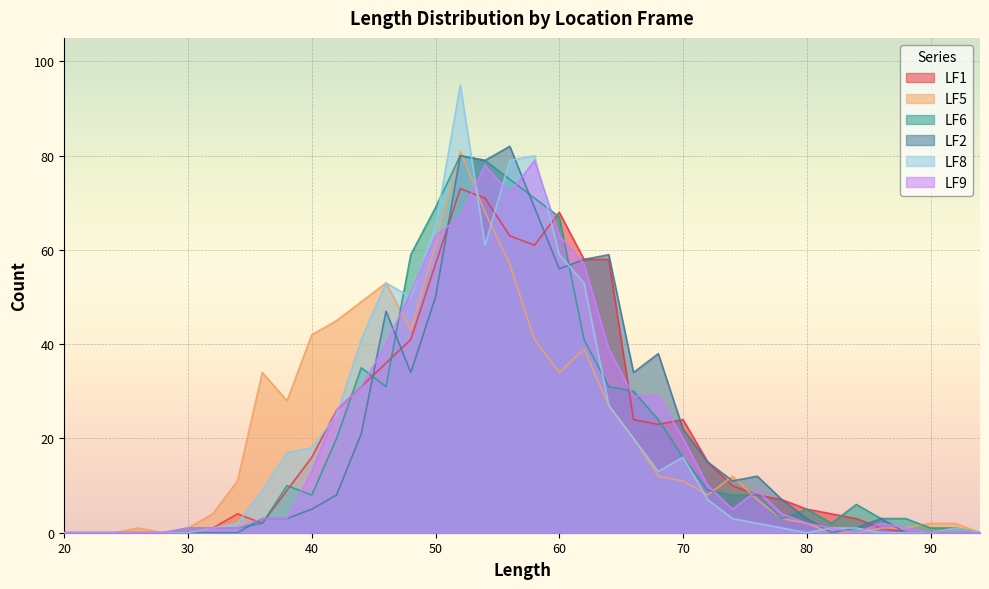

How many times do LF5 and LF1 cross each other?

3